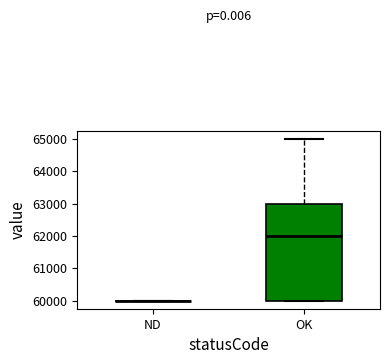

Reading left to right, read every box against the y-axis: the position of its median line, the range the box covers, and the ends of its whiskers. The values are not printed on the chart, so give them approximately, as read against the axis.

ND: box collapsed to a line at 60000, whiskers 60000 to 60000
OK: median 62000, box 60000 to 63000, whiskers 60000 to 65000